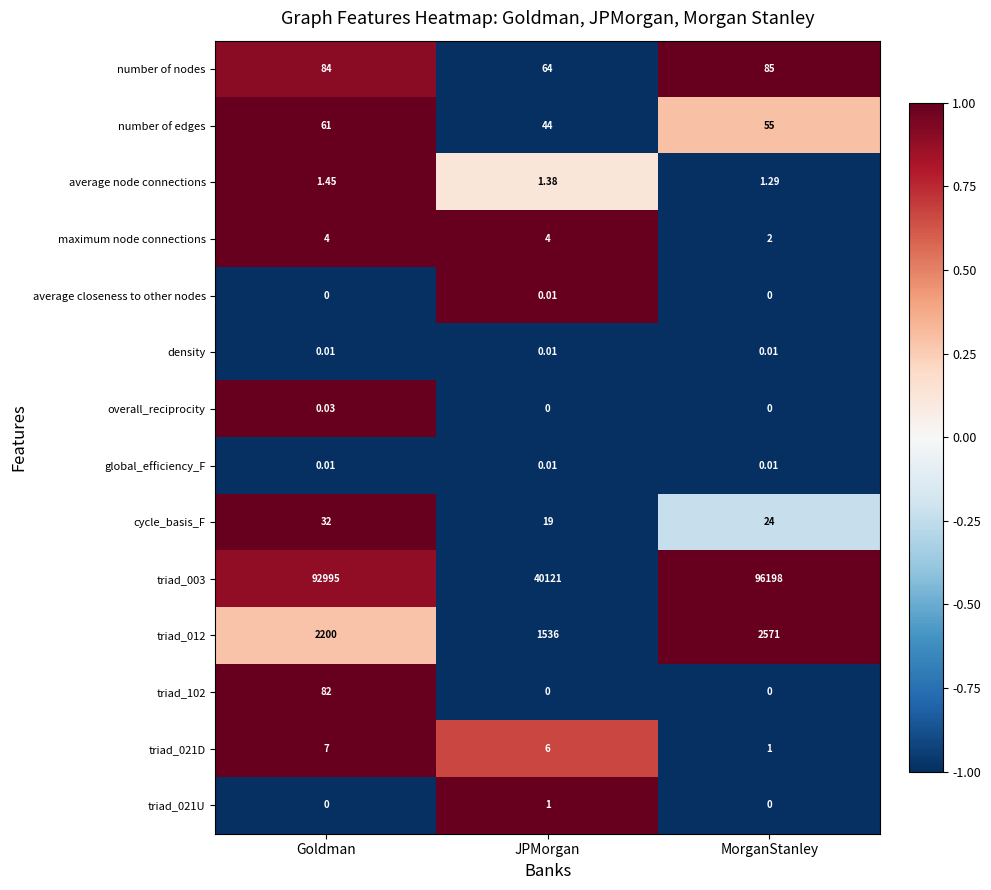

Which series has the widest spread of values?

triad_003